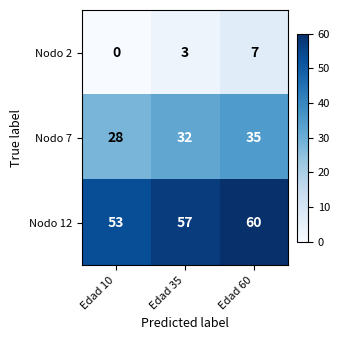

What is the difference between the maximum and minimum values in the Nodo 2 series?

7